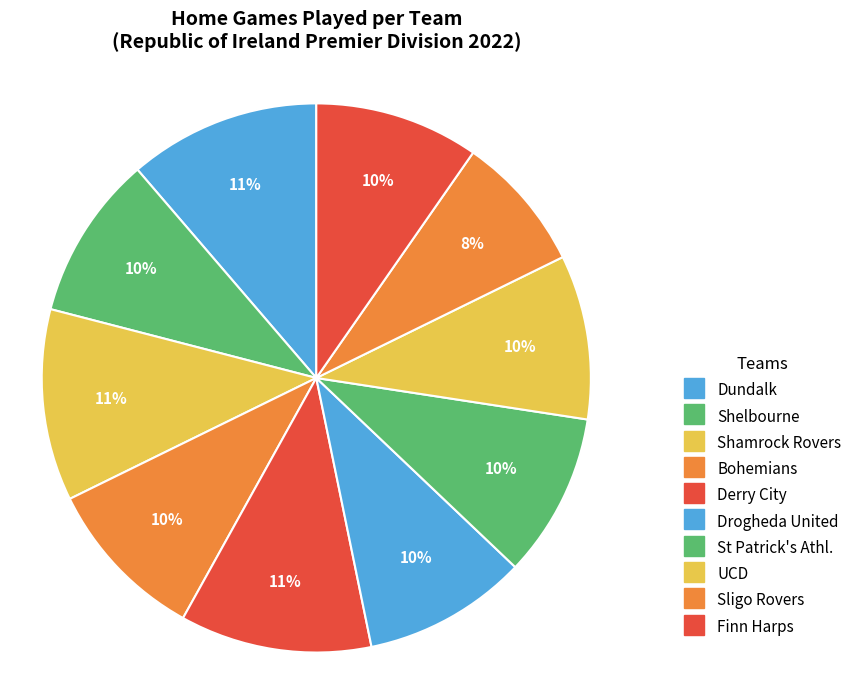

Count the number of slices in the pie.

10